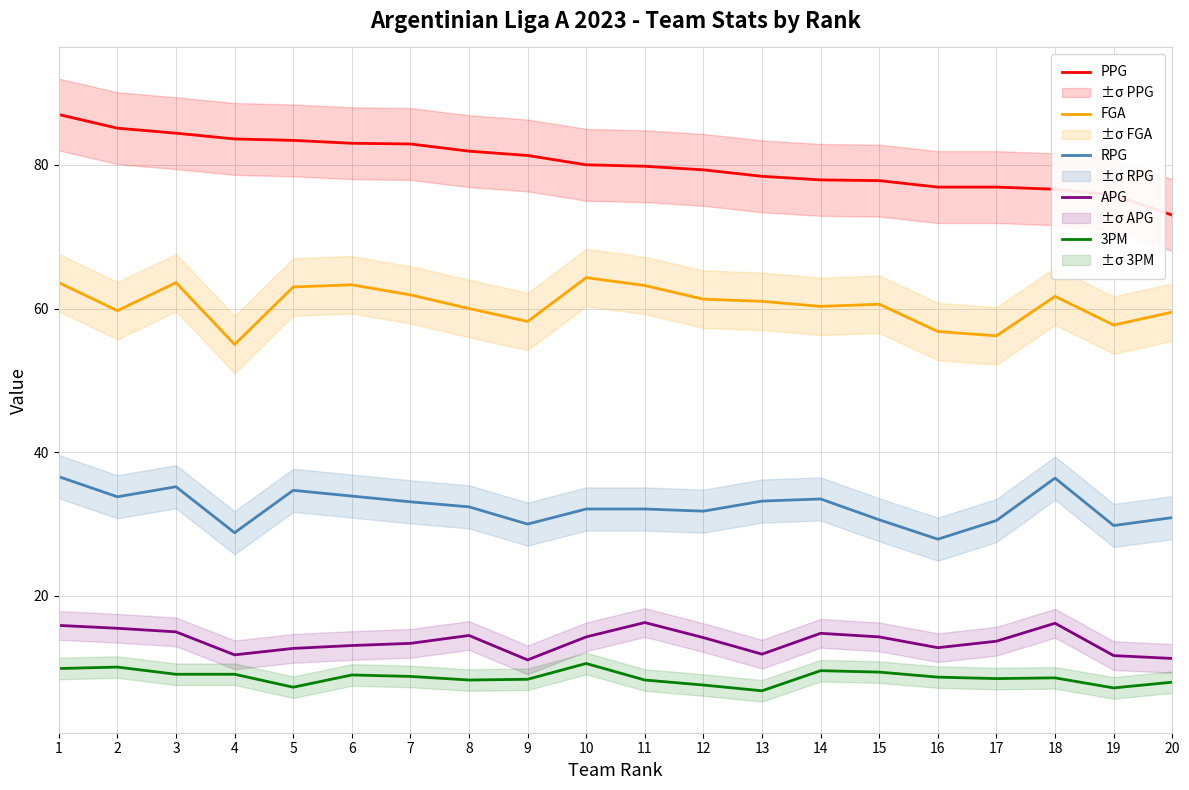

Rank the series at 11 from lowest to highest value.

3PM, APG, RPG, FGA, PPG